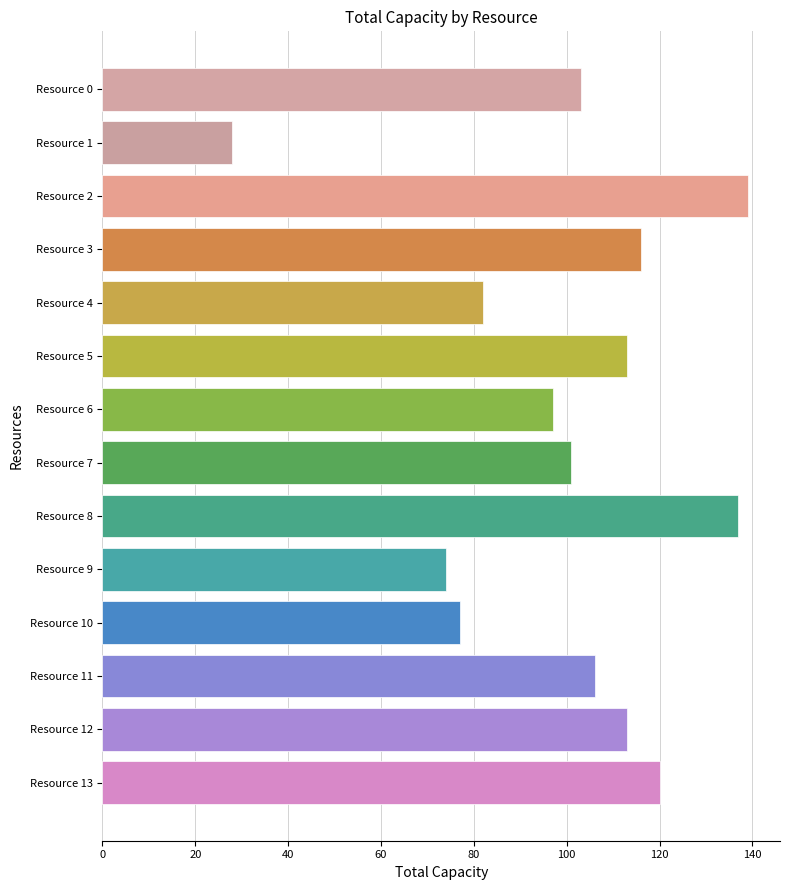

How many data points are less than 106?

7